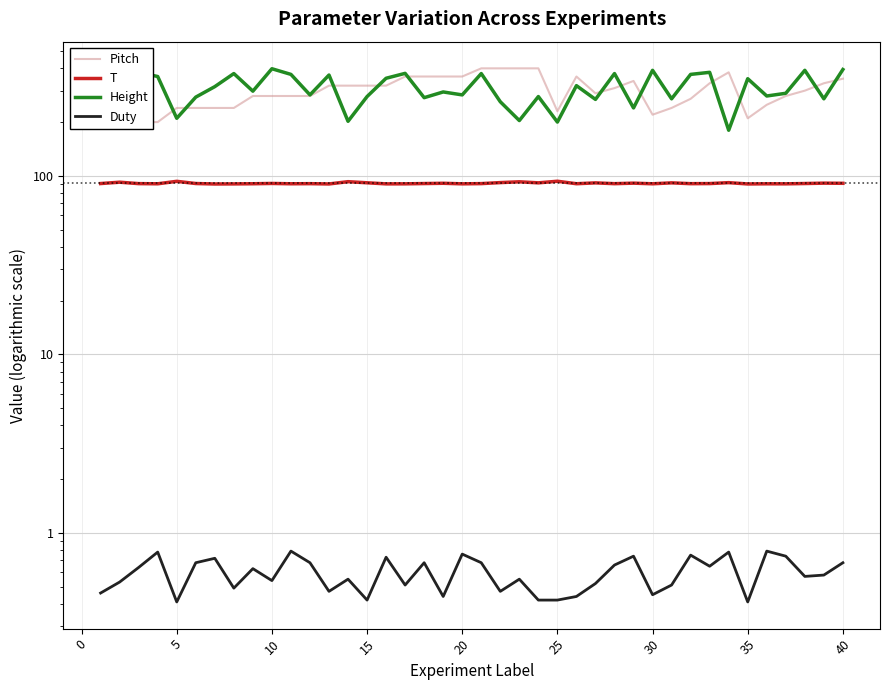

What is the sum of all Height values?

12325.0